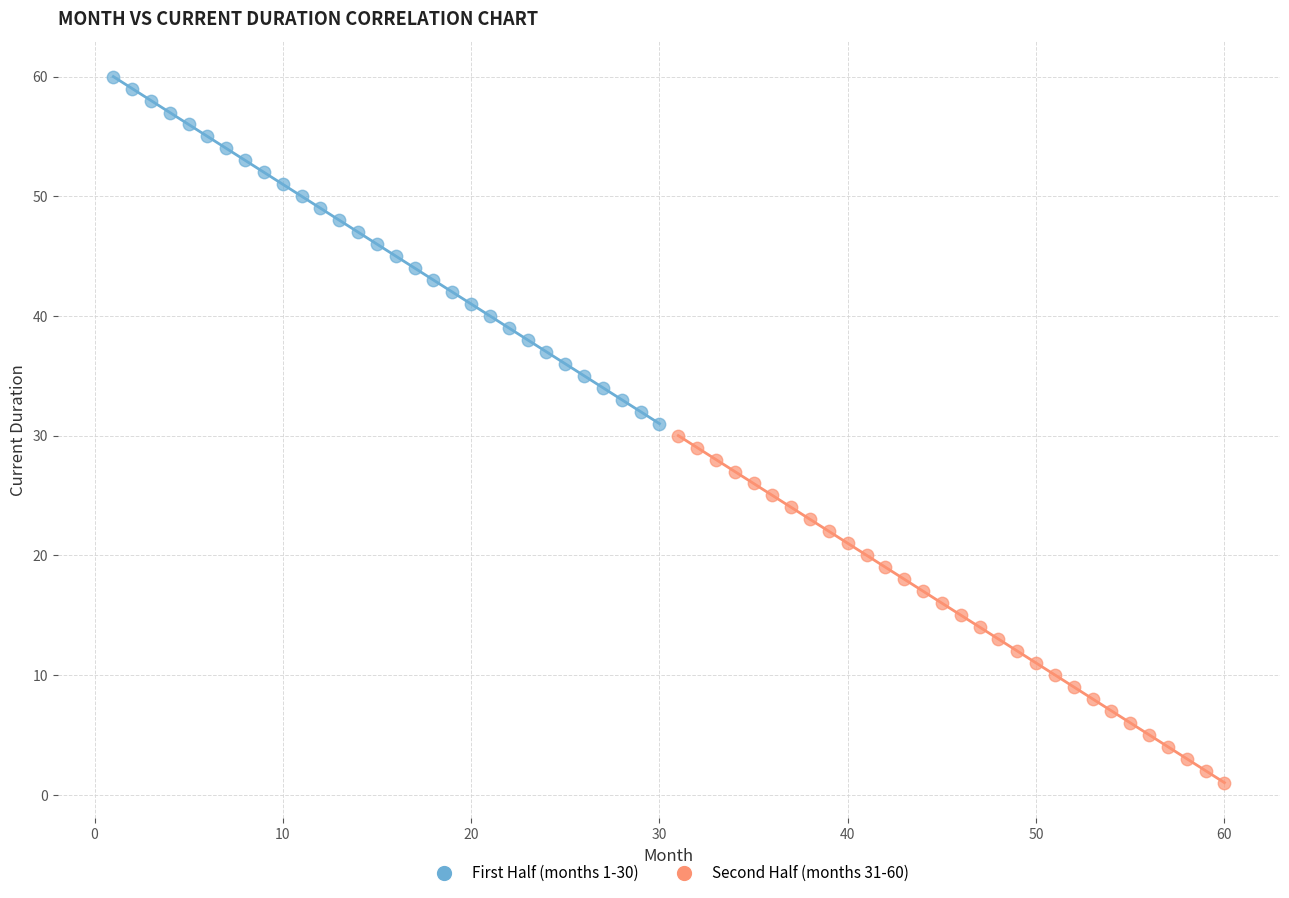

Which series contains the highest Y value?

First Half (months 1-30)